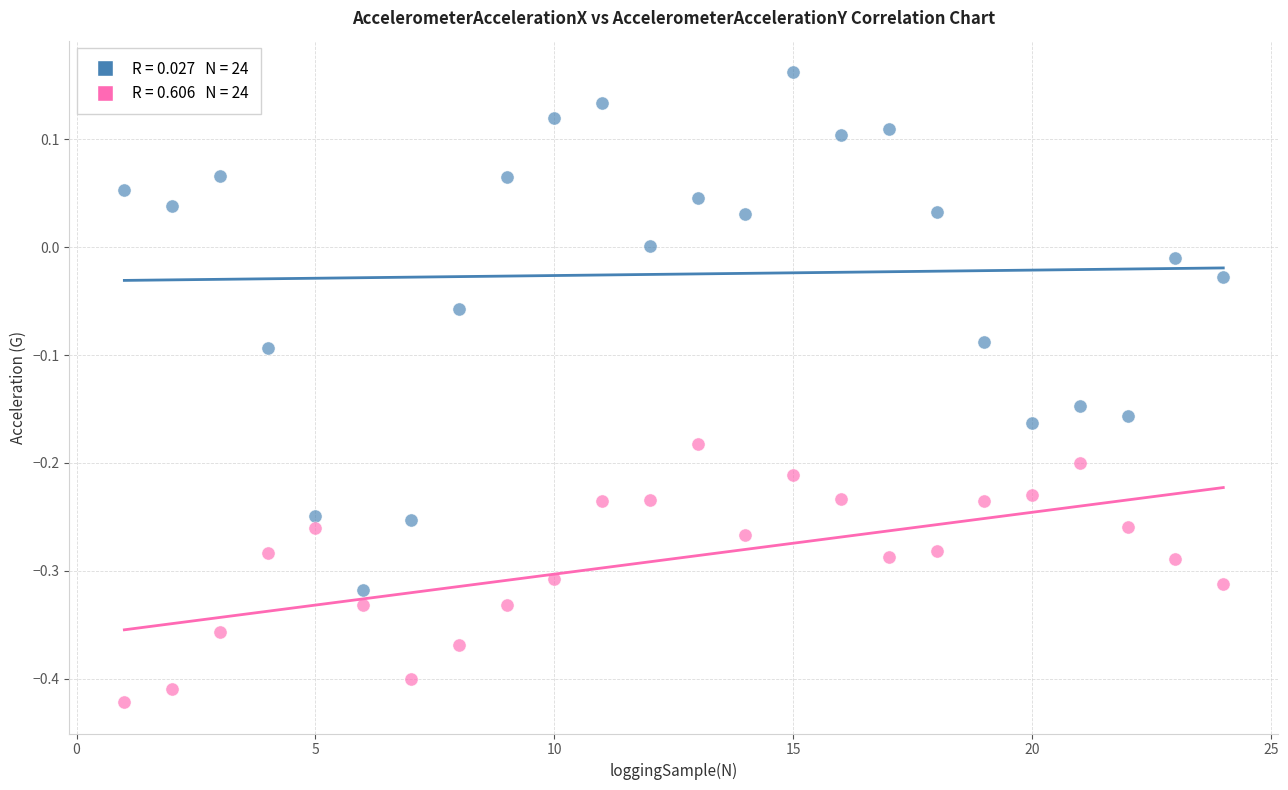

Across all data points, what is the range of Y values (max minus min)?

0.6